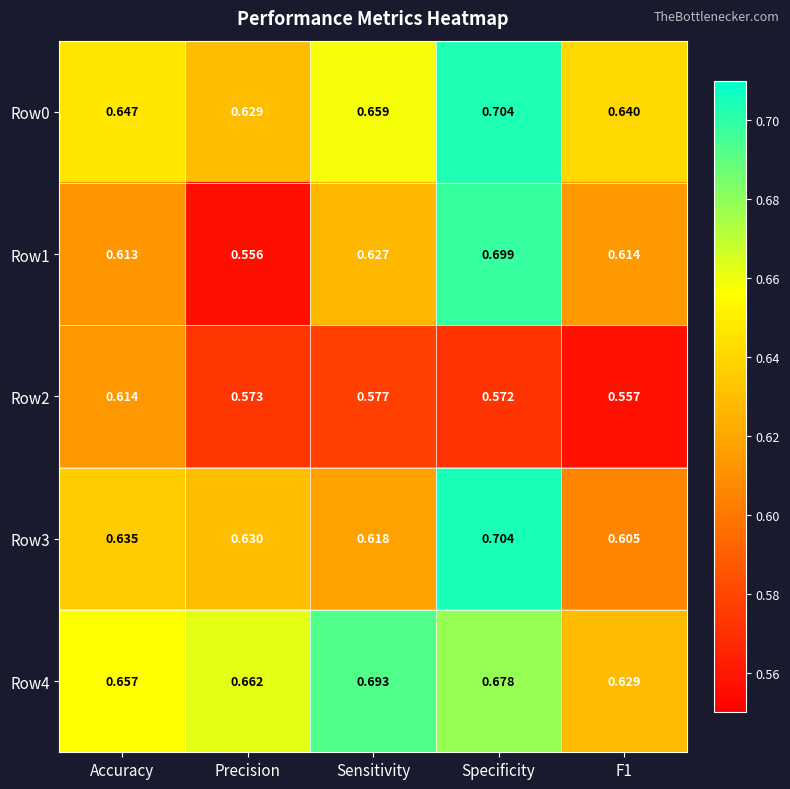

At which label does Row1 reach its minimum?

Precision